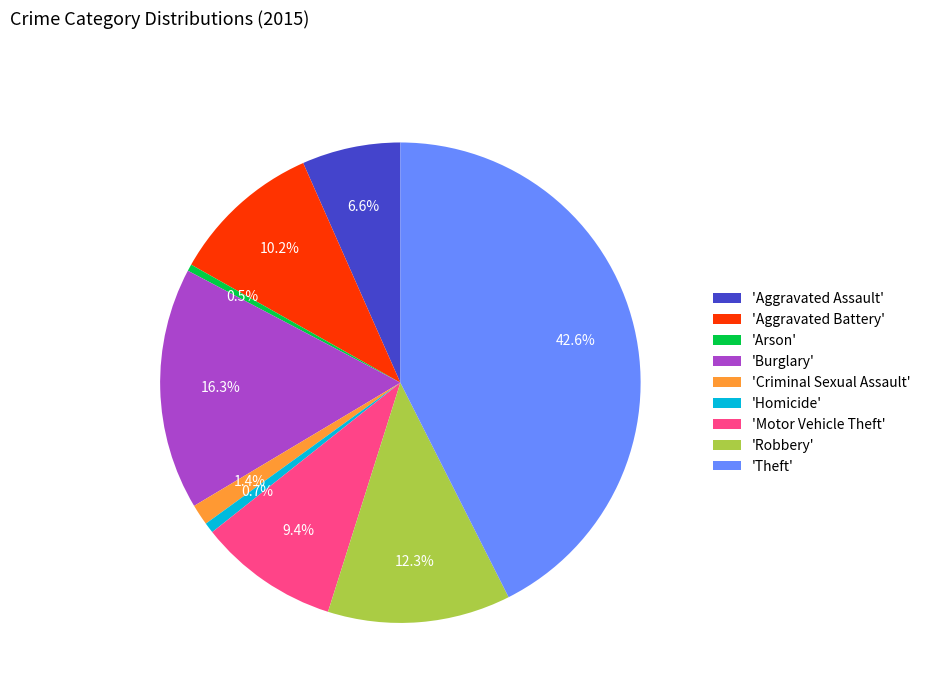

Approximately how many times larger is the value at 'Motor Vehicle Theft' compared to 'Burglary'?

0.6